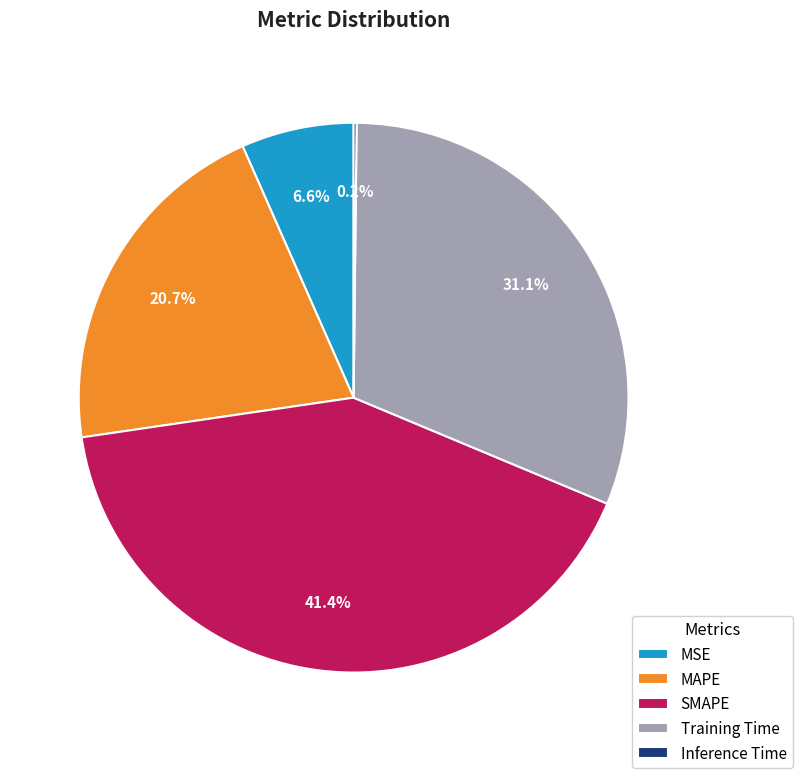

Does SMAPE represent more than half of the total?

No